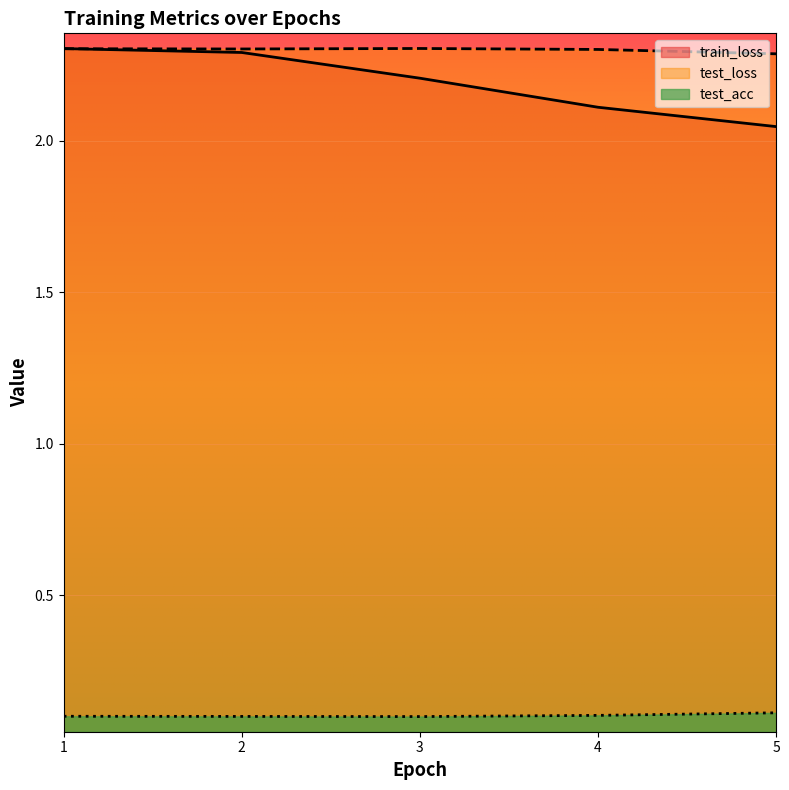

Rank the series by their maximum value, from lowest to highest.

test_acc, train_loss, test_loss